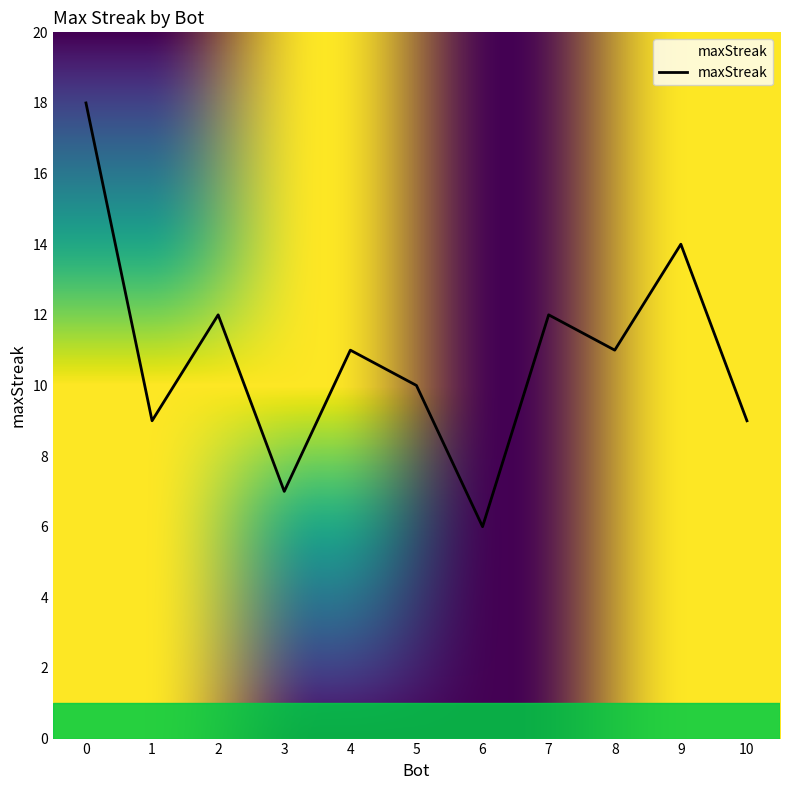

What is the greatest value displayed?

18